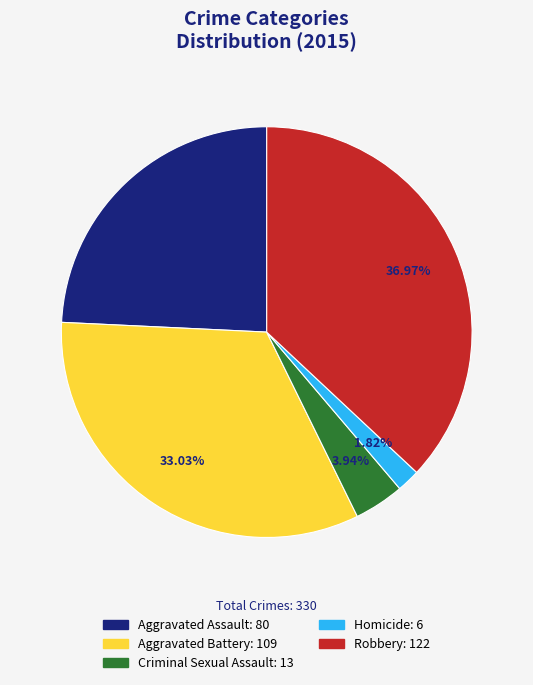

What portion of the pie excludes Aggravated Battery?

67.0%